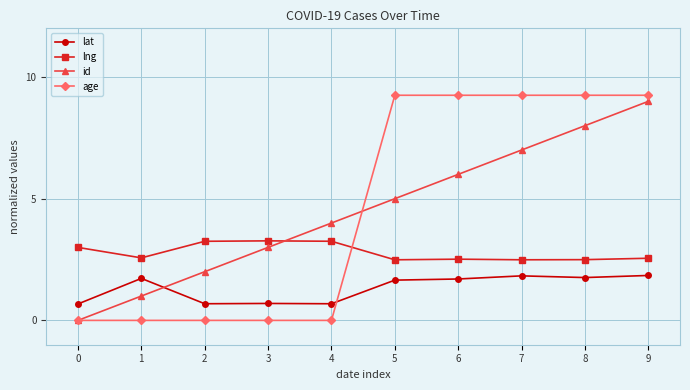

How many lines are shown in the chart?

4